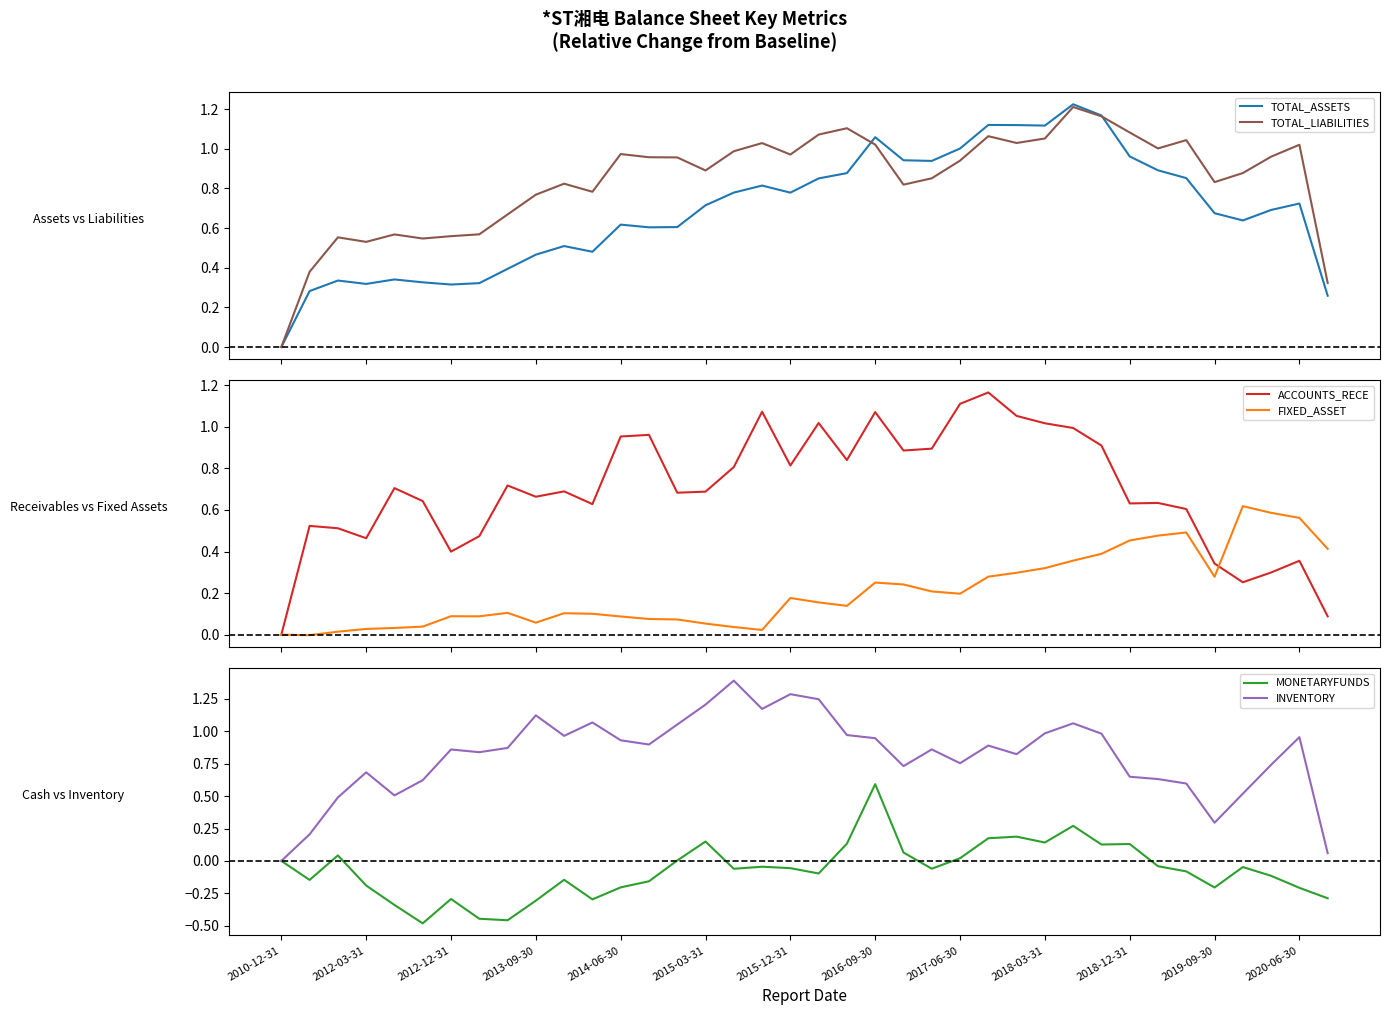

At which label does TOTAL_ASSETS reach its minimum?

2010-12-31